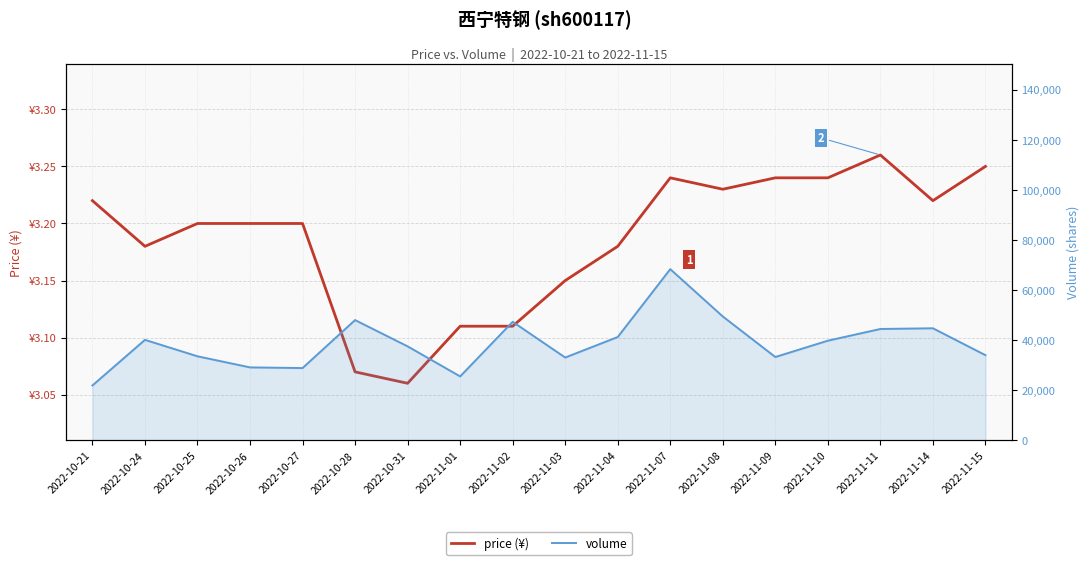

Read the volume value at 2022-11-14.

44752.0